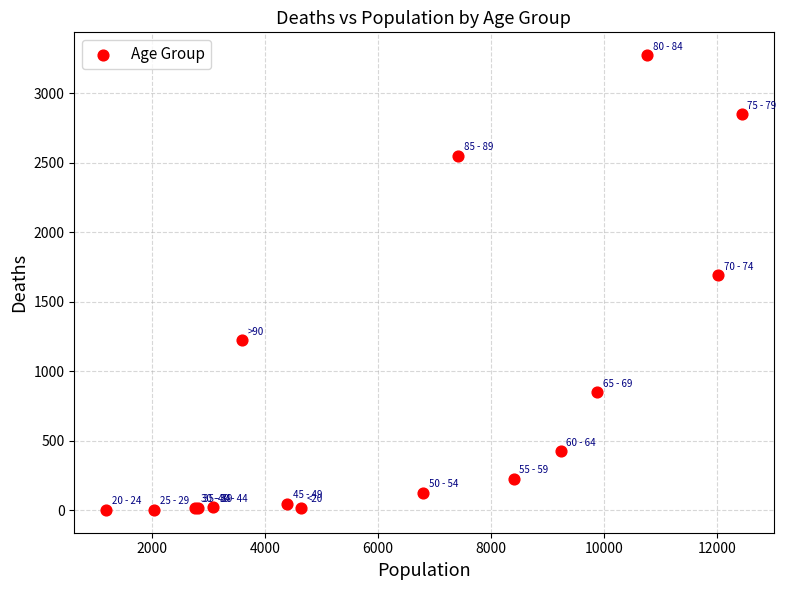

What Y value in the scatter plot is closest to 1638?

1690